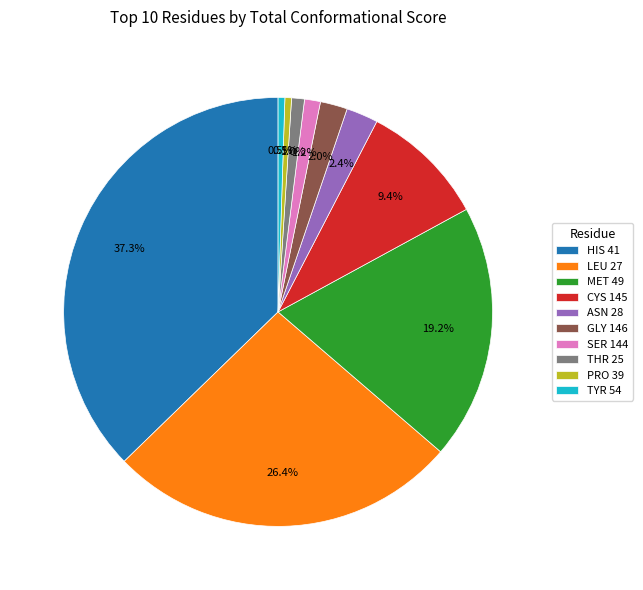

True or false: ASN 28 accounts for 2% of the total.

True